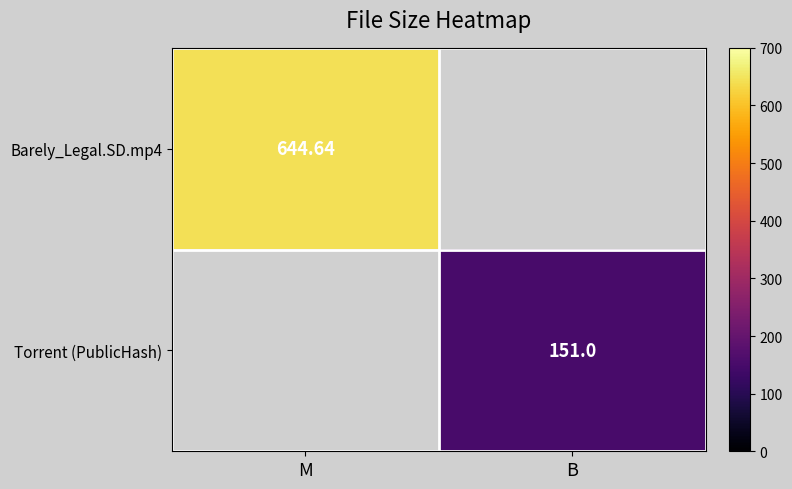

True or false: Barely_Legal.SD.mp4 has a value of 228.2 at M.

False